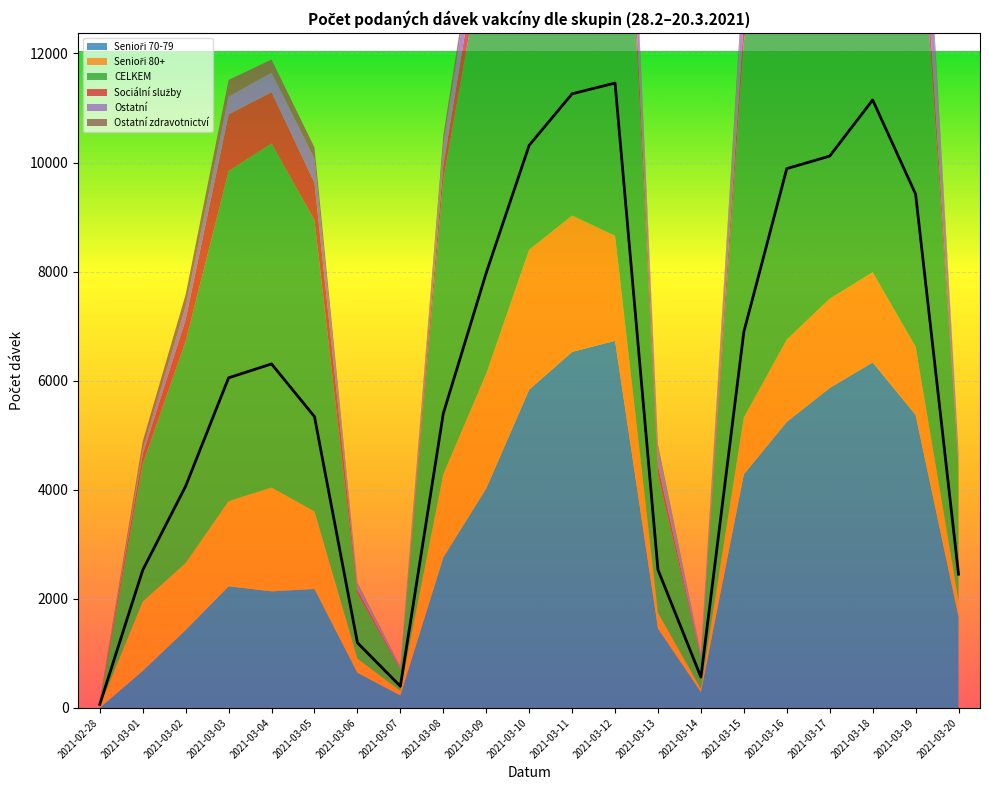

Which series changed the most between 2021-03-14 and 2021-03-15?

CELKEM